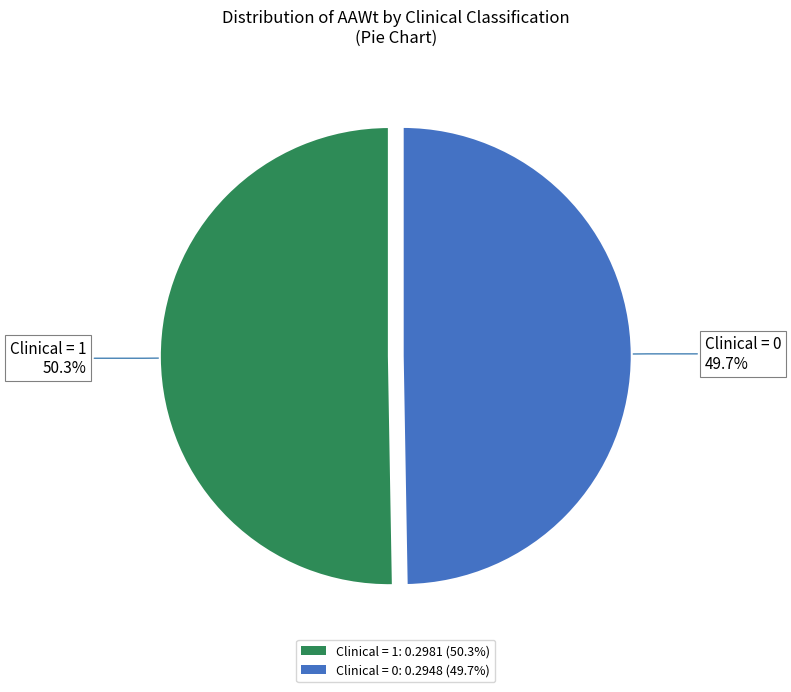

Which slice represents more than half of the pie?

Clinical = 1: 0.2981 (50.3%)